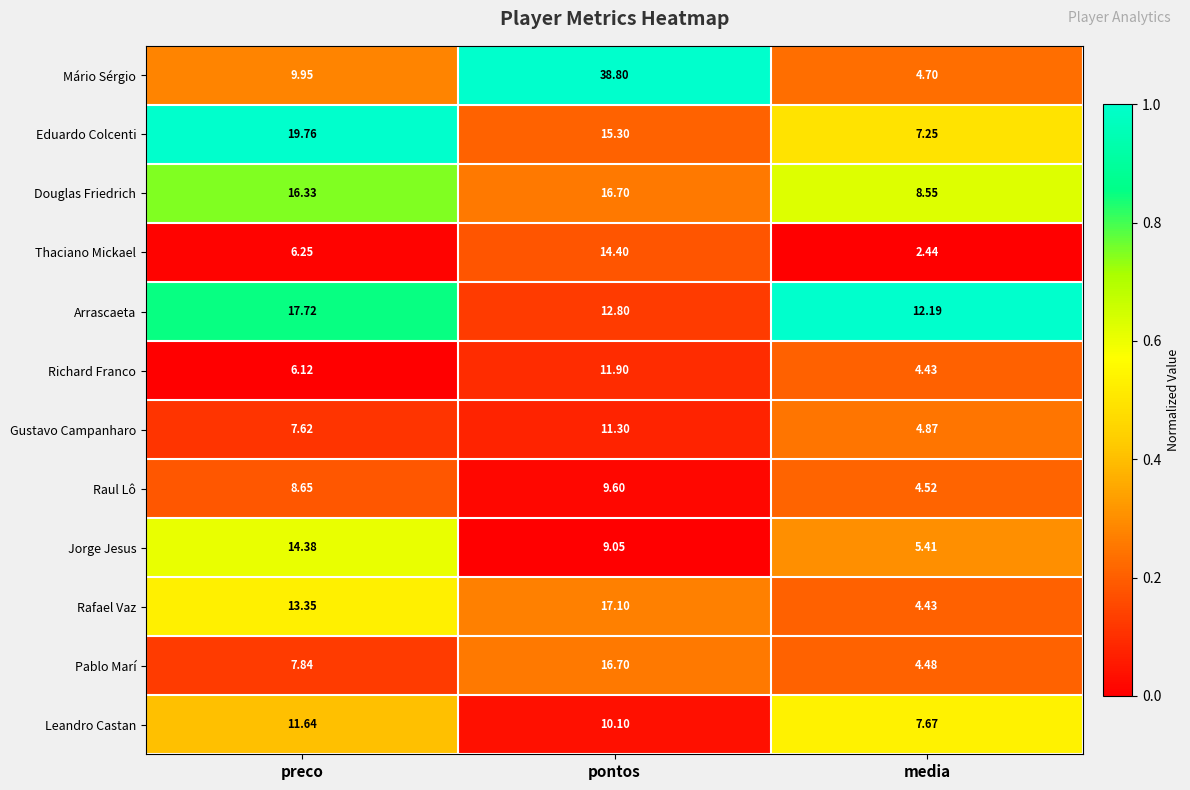

Which series has the largest range (max minus min)?

Mário Sérgio